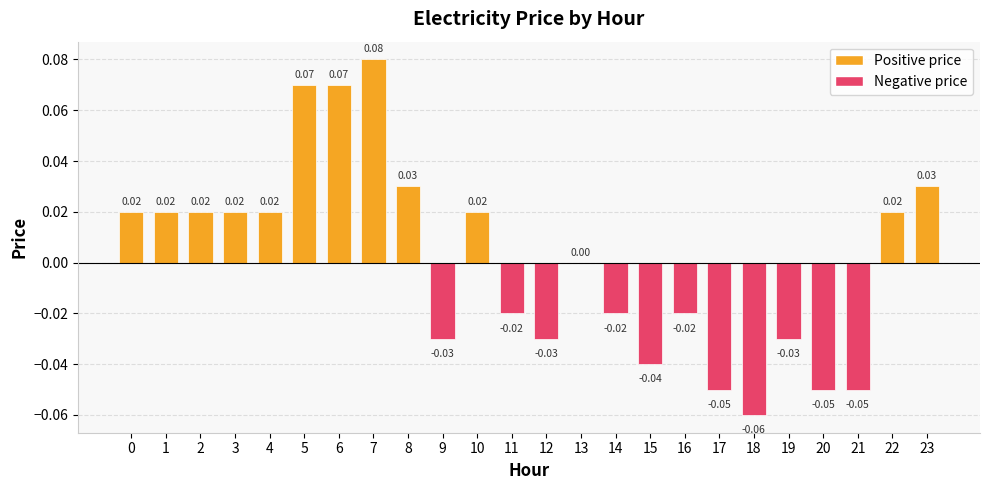

Which has a higher value, 16 or 21?

16